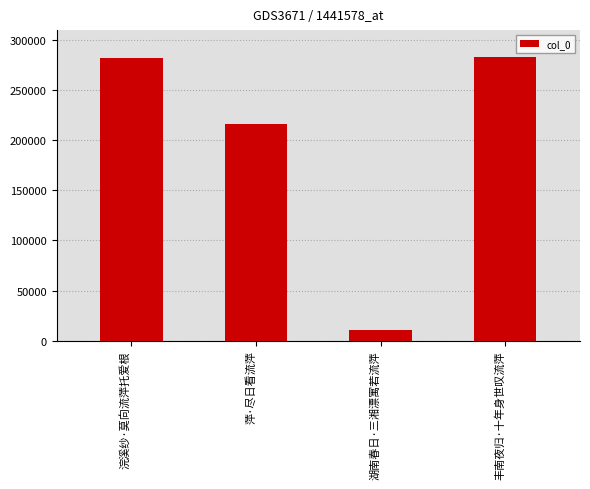

Which has a higher value, 浣溪纱·莫向流萍托爱根 or 湖南春日·三湘漂寓若流萍?

浣溪纱·莫向流萍托爱根